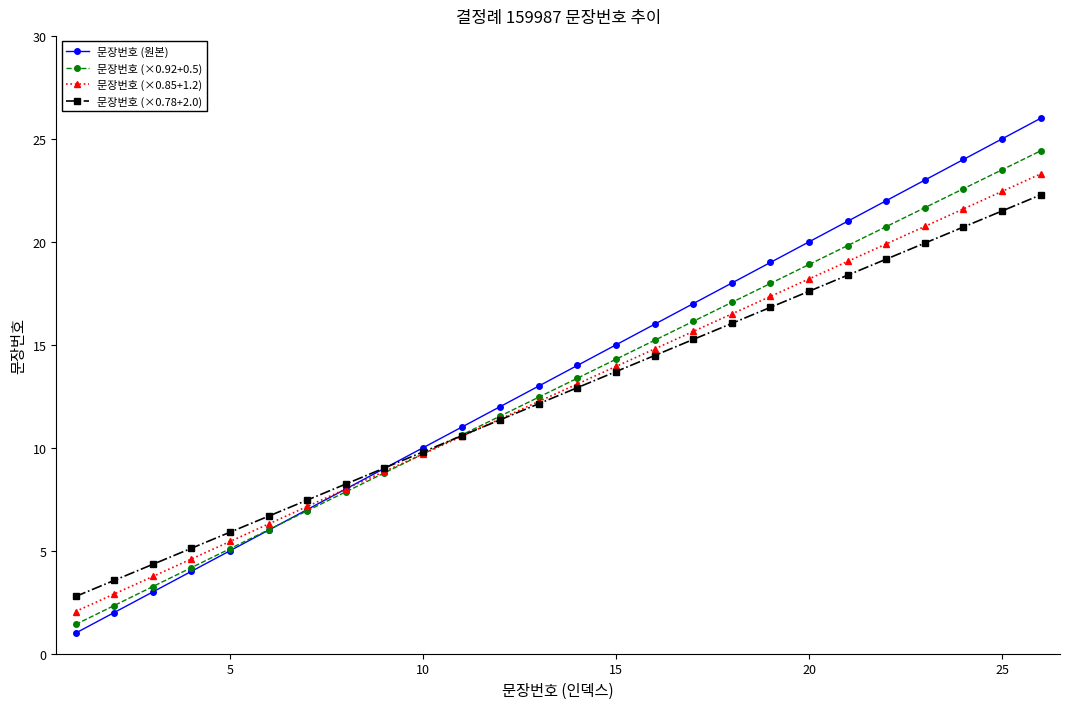

What is the average value of the 문장번호 (×0.92+0.5) series?

12.9